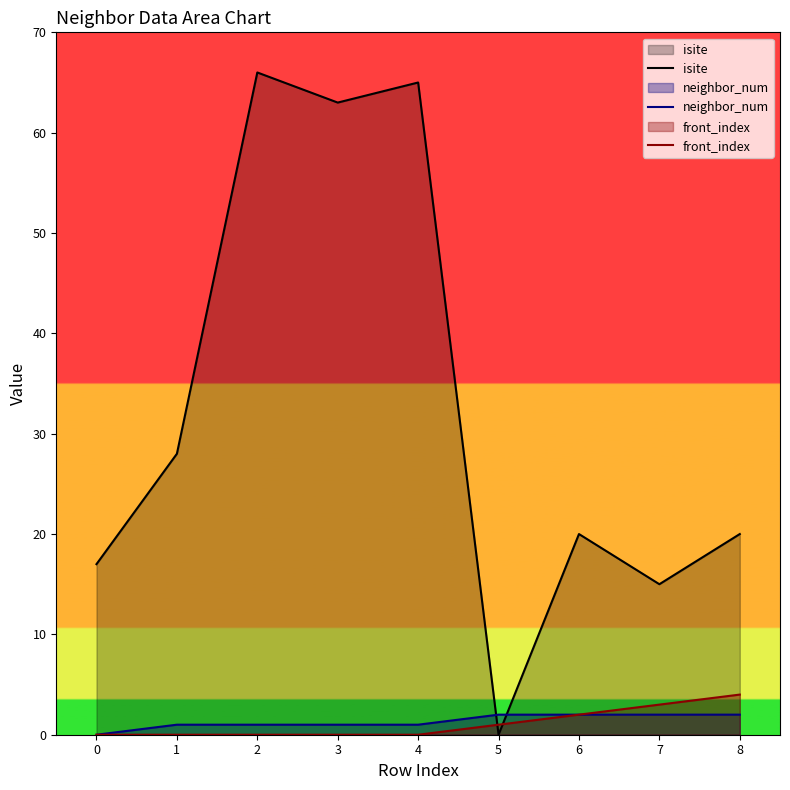

Between which two adjacent categories do isite and front_index first intersect?

4 and 5